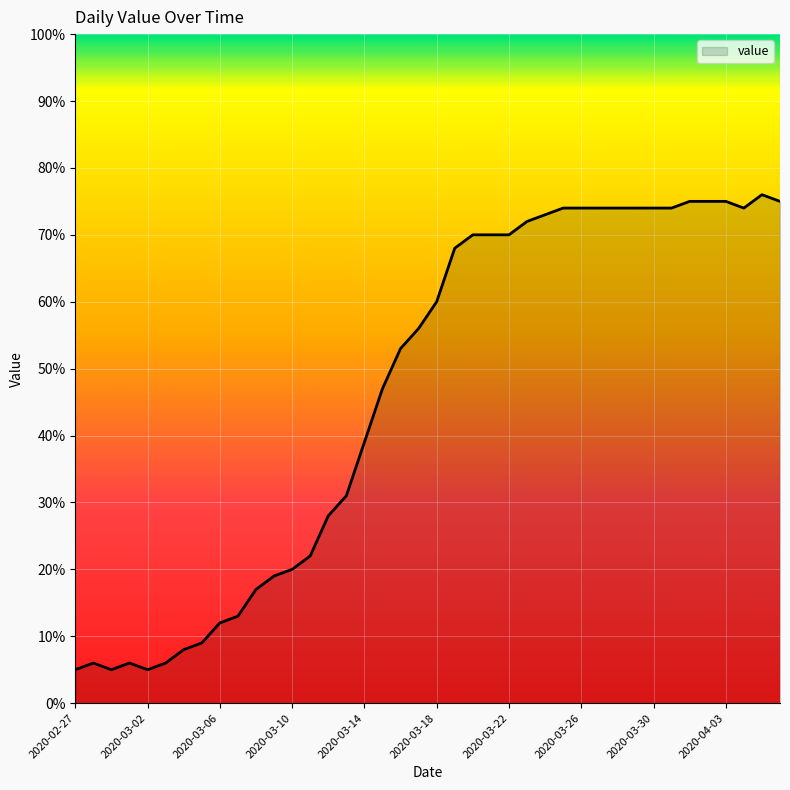

Count the number of data series in this chart.

1